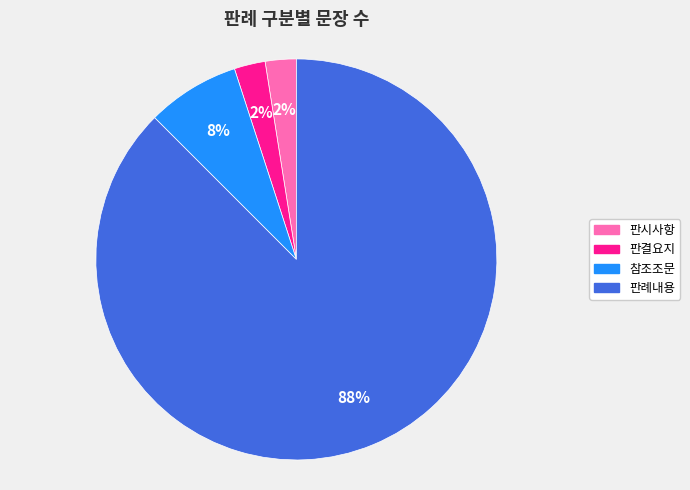

To the nearest percent, what portion does 참조조문 represent?

8%